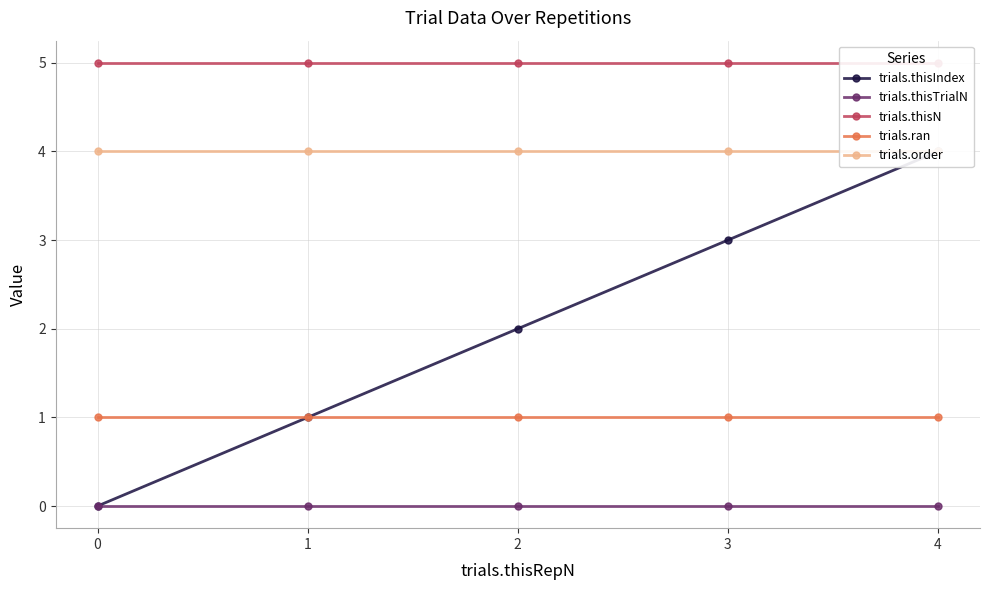

What is the approximate value of trials.order at 4?

4